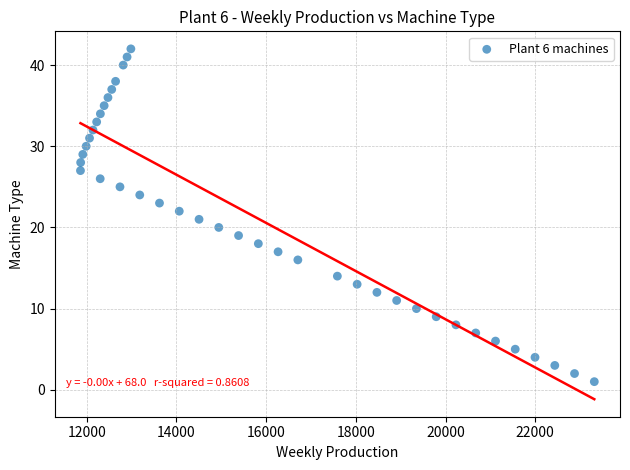

What is the range of Y values (max minus min)?

41